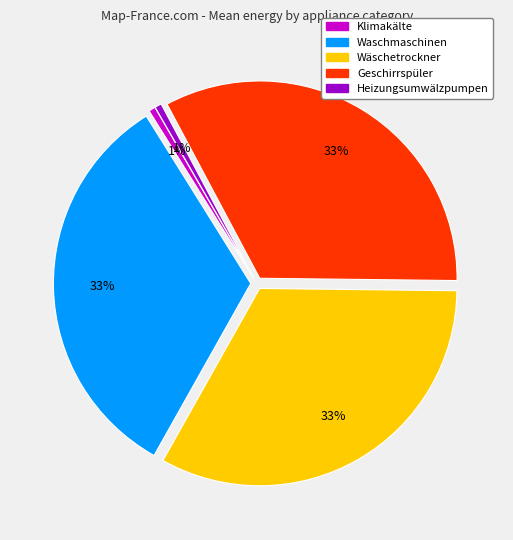

Which has a higher value, Klimakälte or Geschirrspüler?

Geschirrspüler